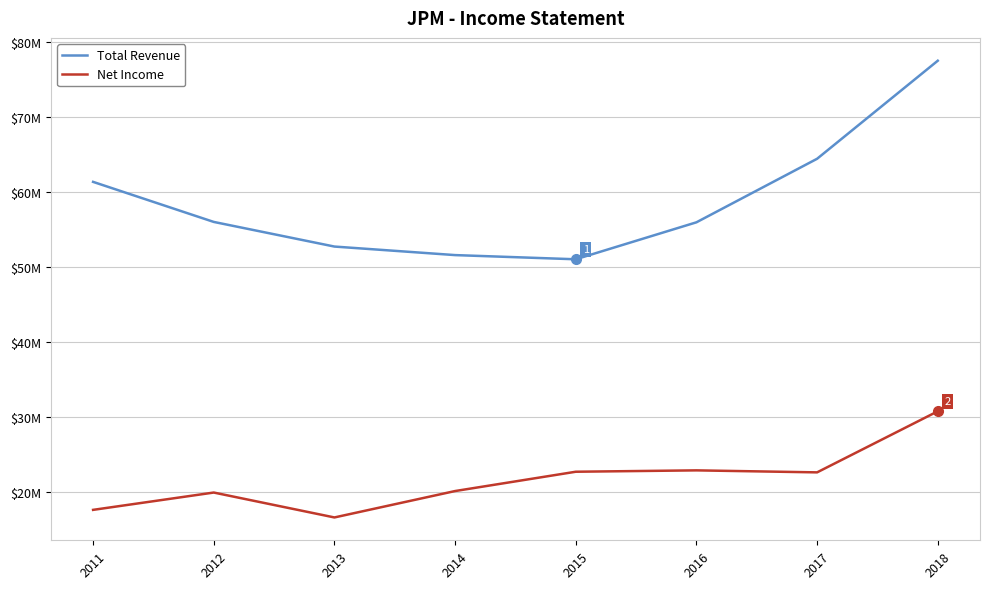

True or false: Total Revenue and Net Income intersect in this chart.

False